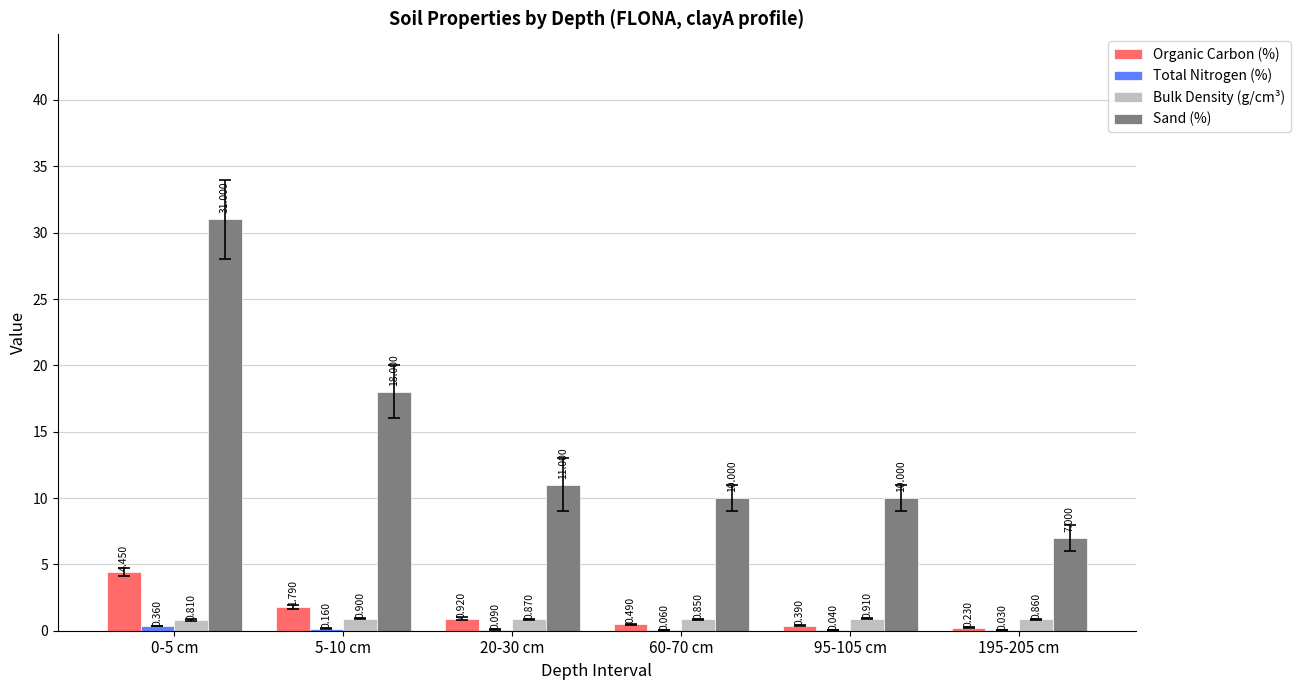

Is the value of Organic Carbon (%) at 60-70 cm greater than the value of Bulk Density (g/cm³) at 5-10 cm?

No